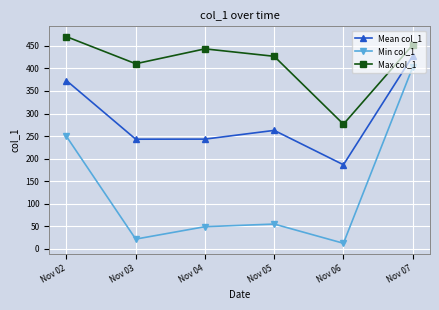

Does the chart display data point markers on the line(s)?

Yes